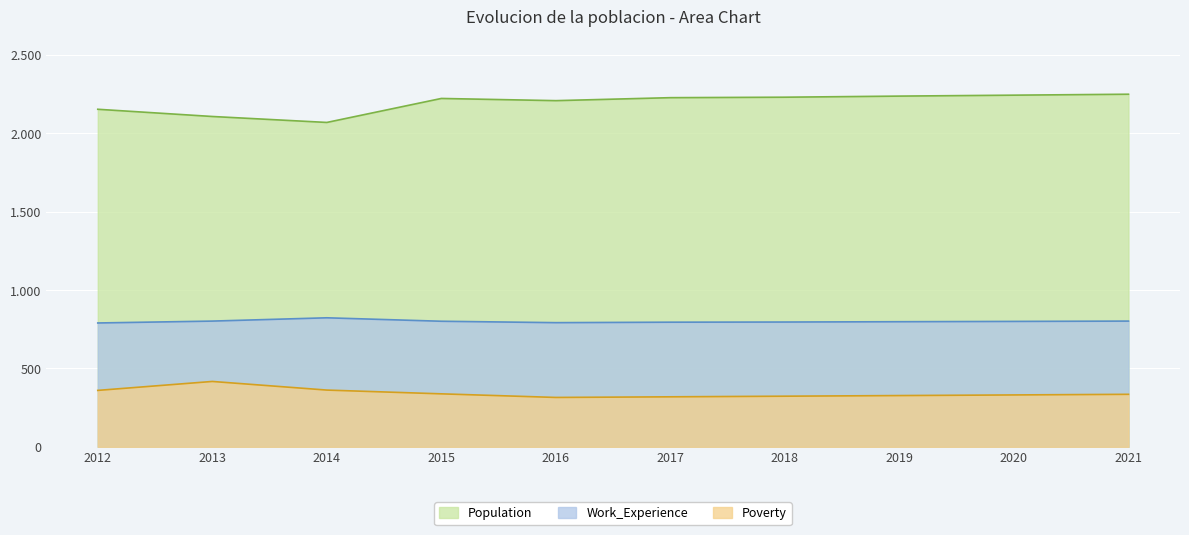

Which category has the lowest value in the Population series?

2014